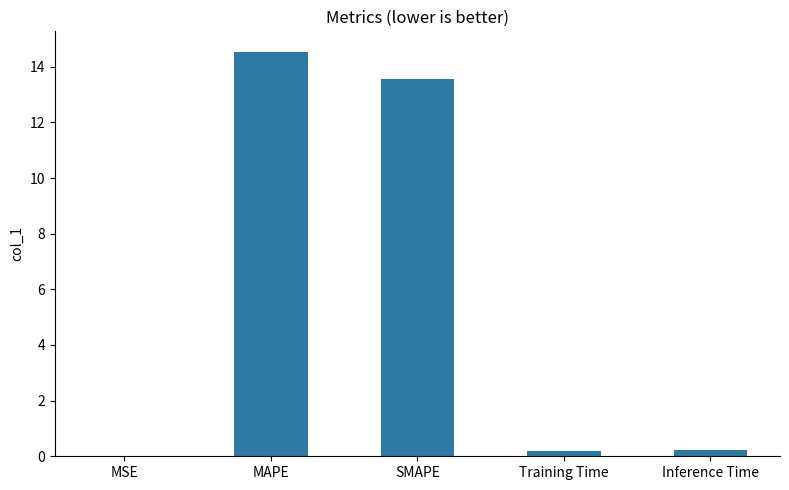

What is the sum of all values?

28.5